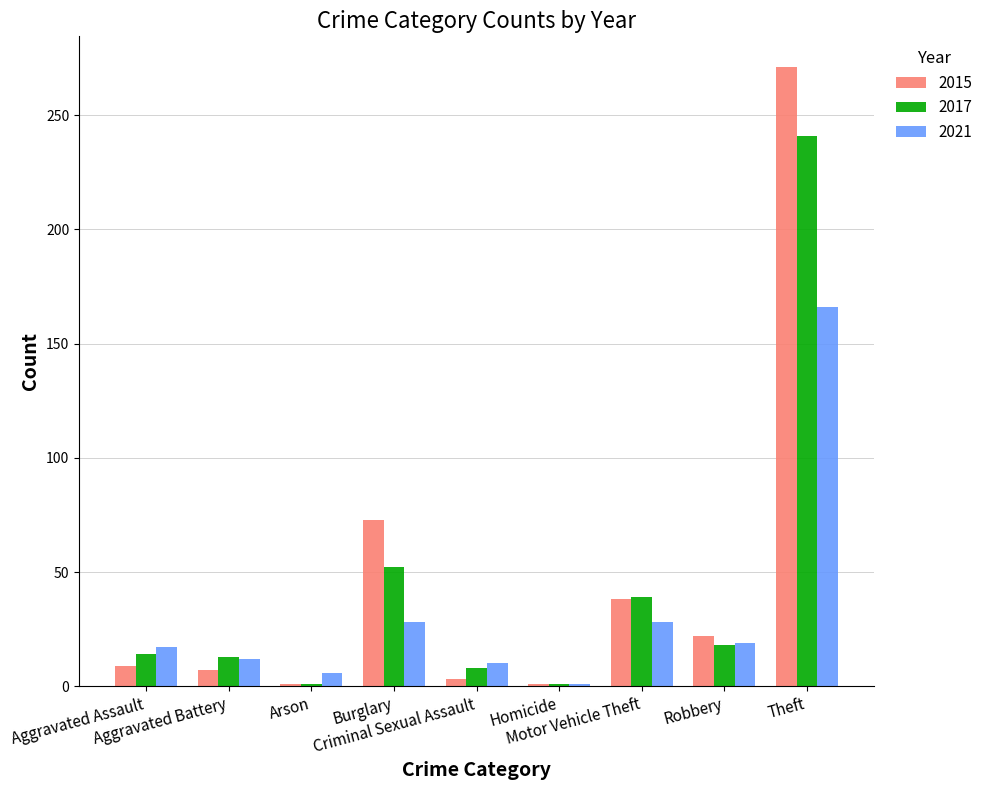

What is the sum of all 2021 values?

287